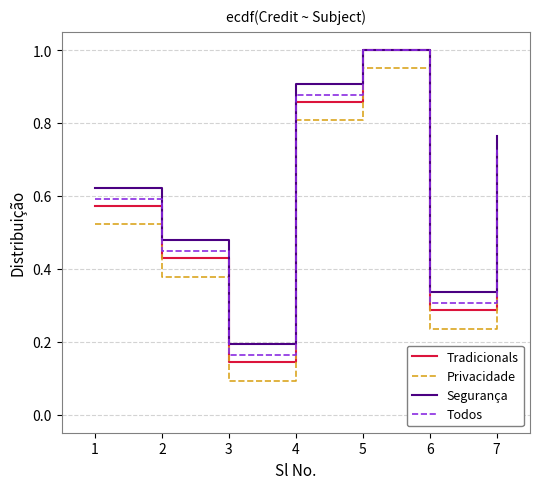

Which series has the largest total across all categories?

Segurança